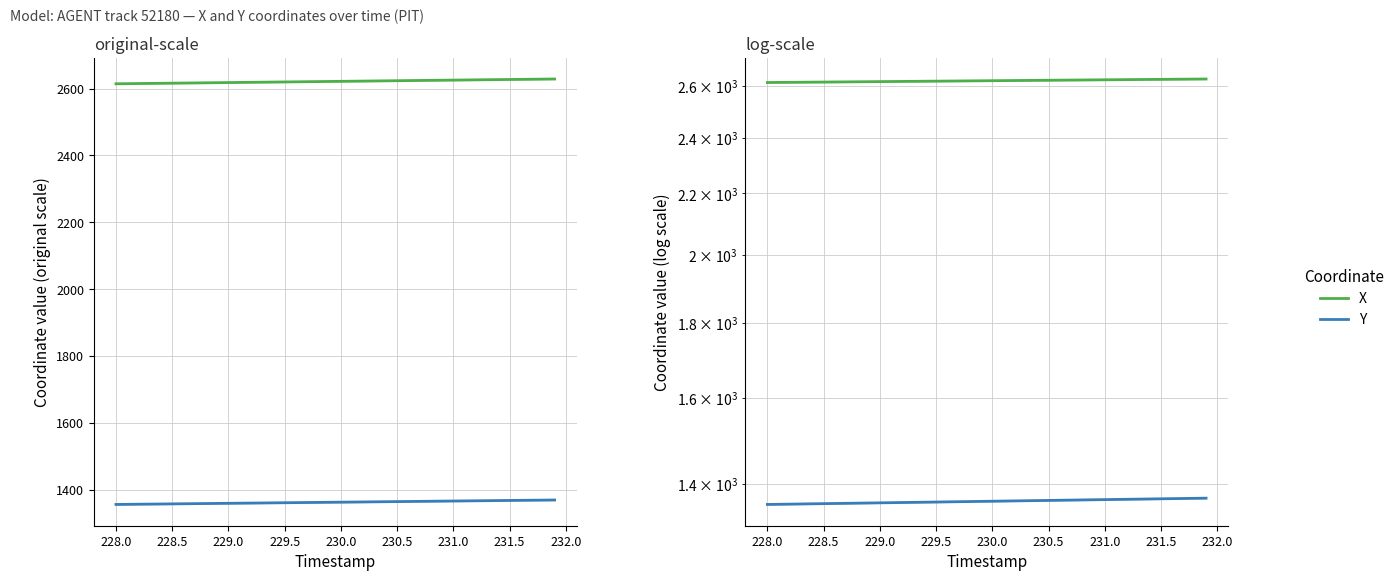

What are all the series names shown in the legend?

X, Y